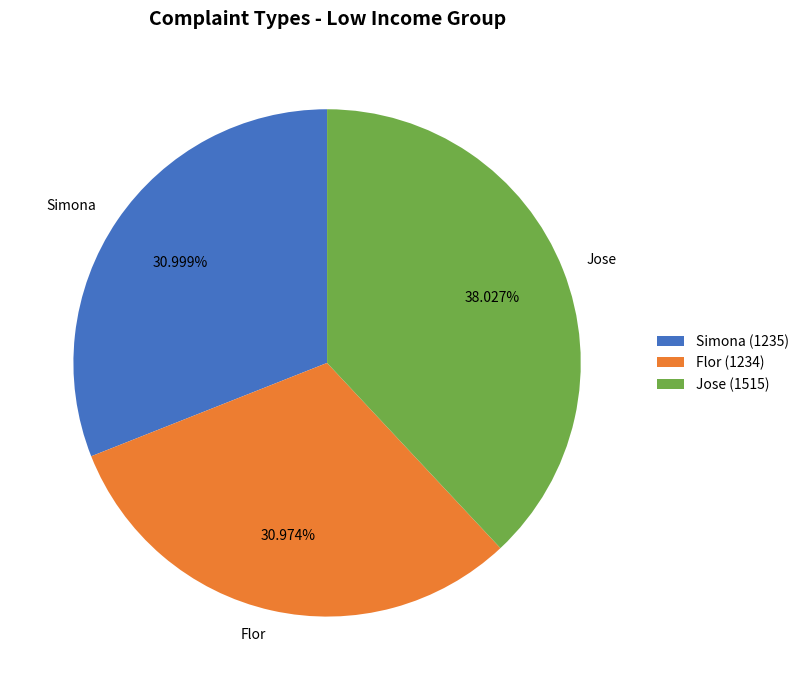

Is Flor the majority of the pie?

No